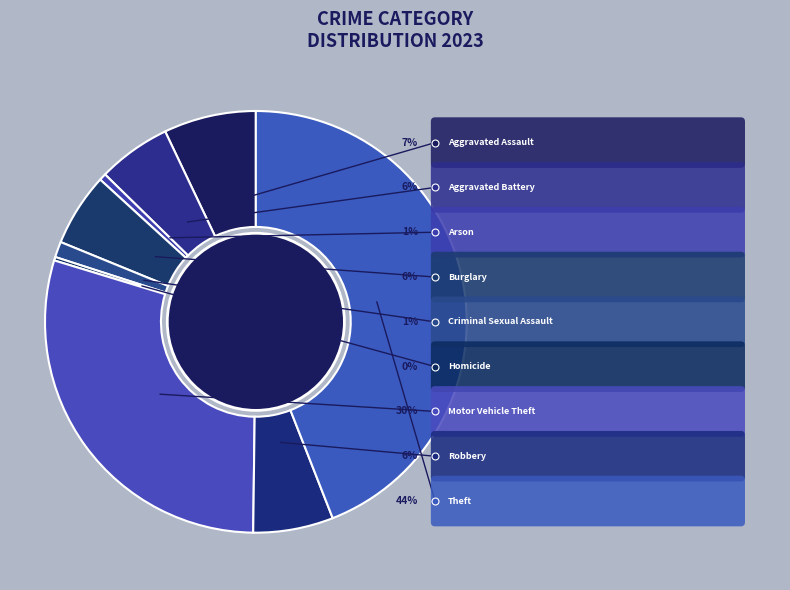

How many segments does this pie chart have?

9